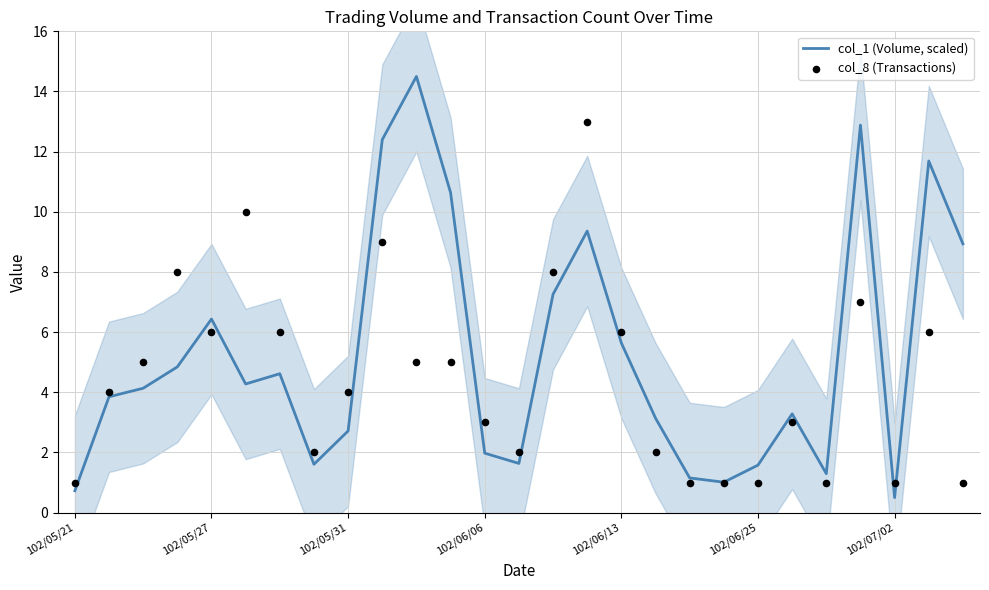

What is the total value across all series at 102/05/21?

1.7